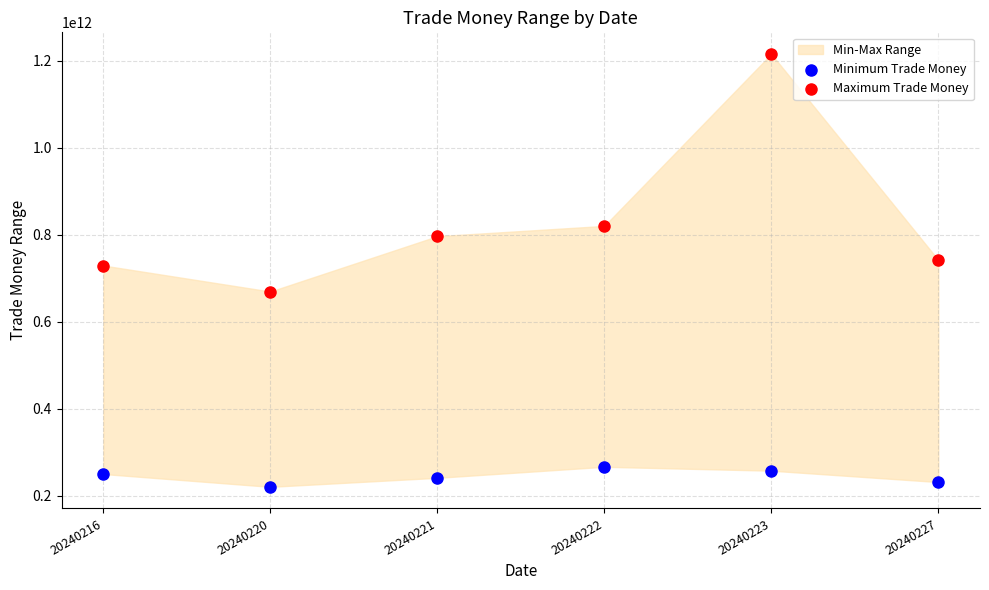

Across all data points, what is the range of Y values (max minus min)?

995693368950